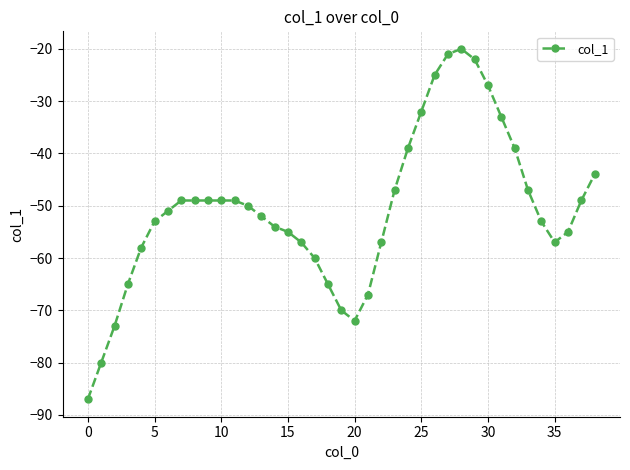

Does the chart display data point markers on the line(s)?

Yes